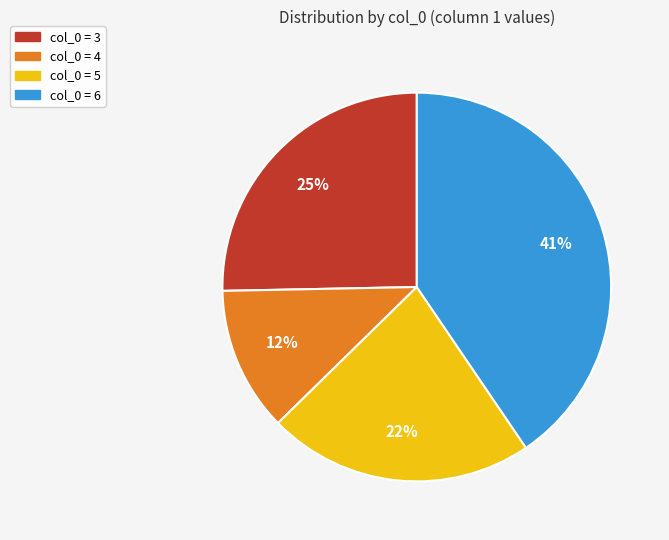

To the nearest percent, what is the average slice percentage?

25%